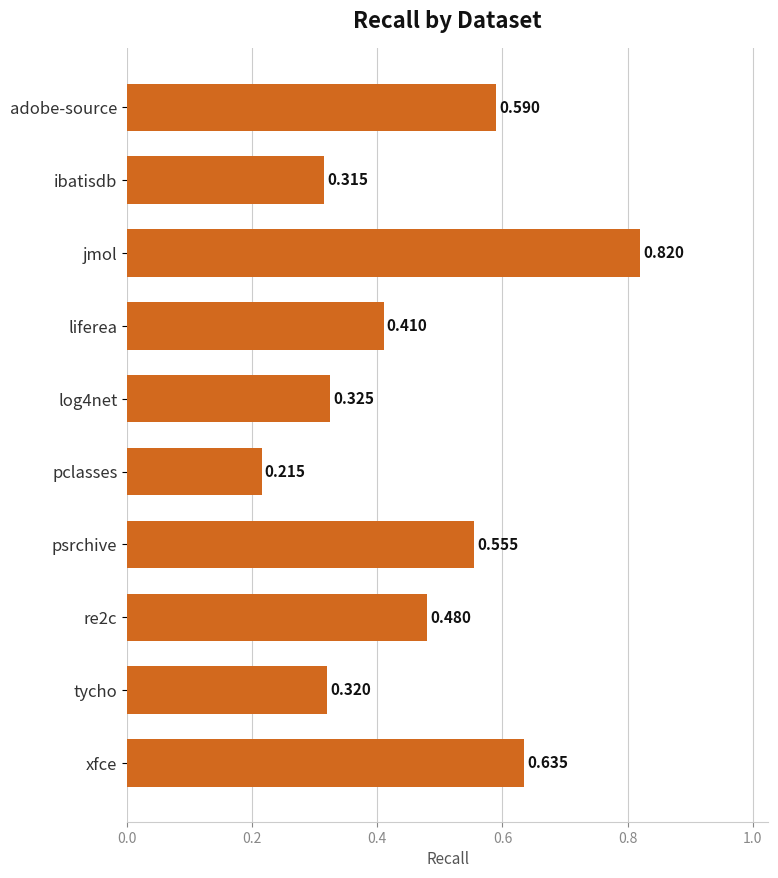

What is the label of the 8th bar from the bottom?

jmol